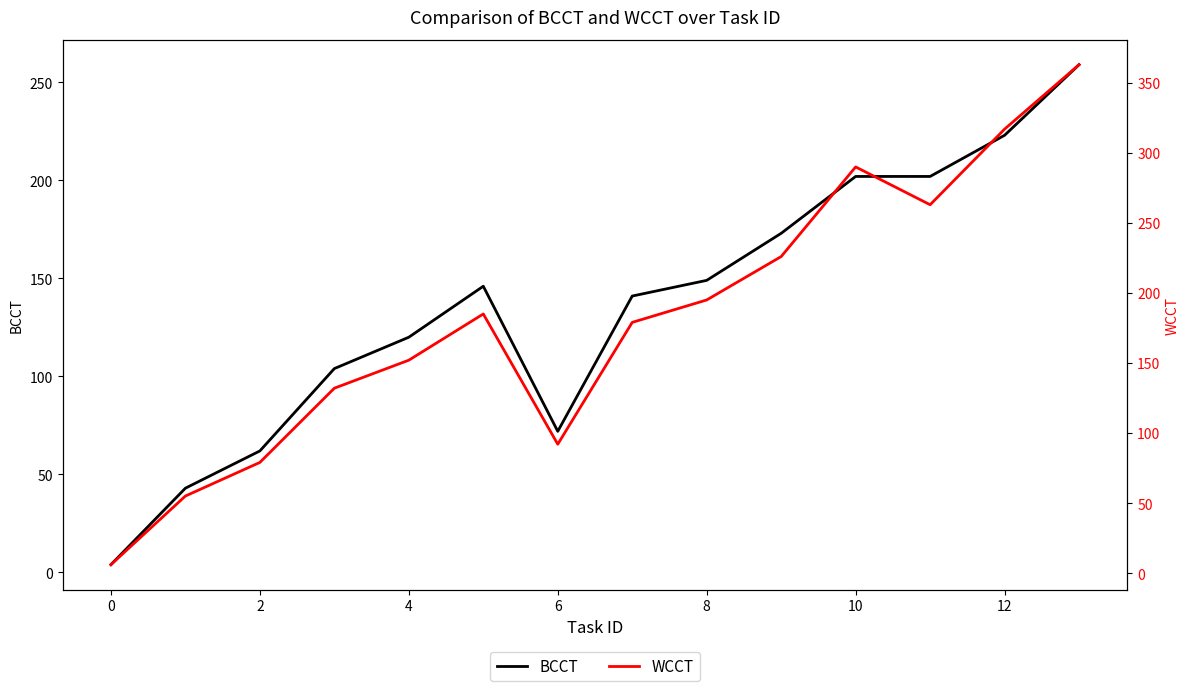

True or false: BCCT and WCCT intersect in this chart.

False